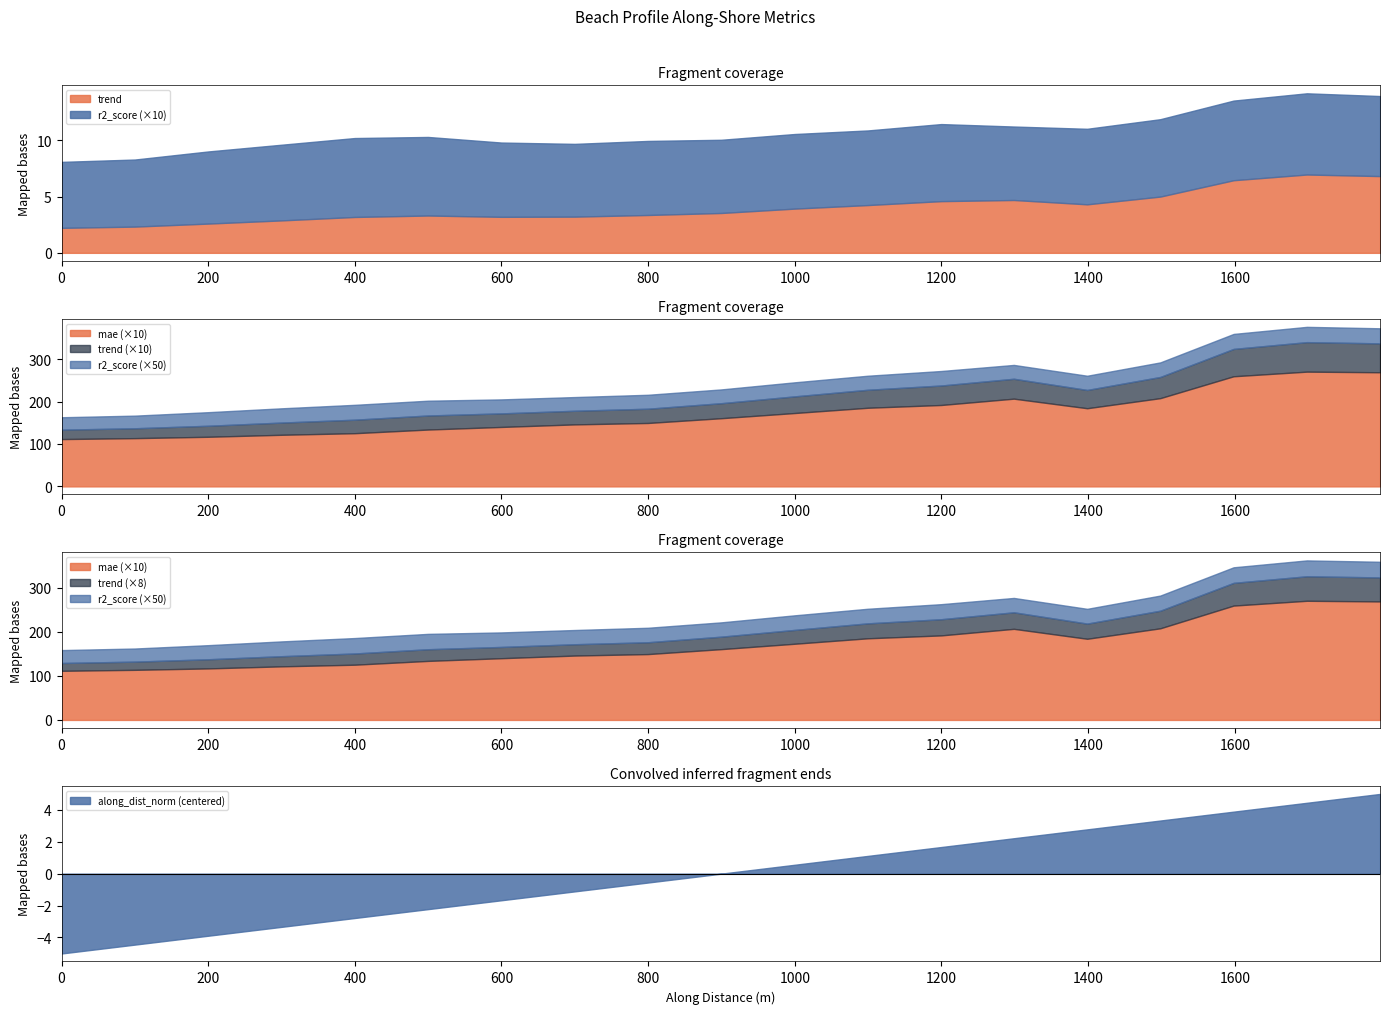

True or false: trend has a value of 4.7 at 200.

False